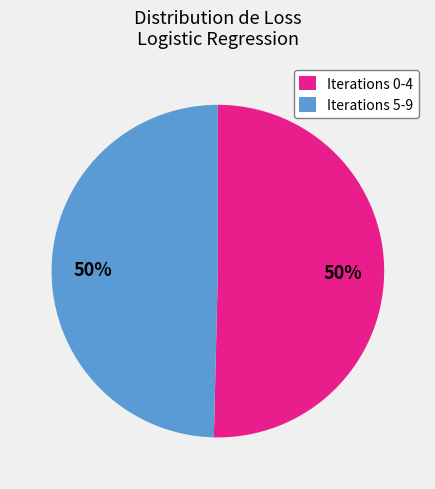

Combined, do Iterations 5-9 and Iterations 0-4 account for over 50%?

Yes